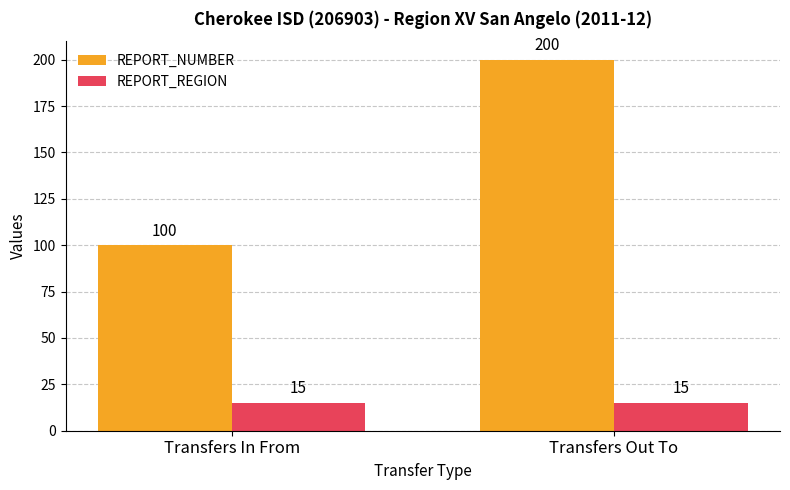

What is the difference between the REPORT_NUMBER values at Transfers In From and Transfers Out To?

100